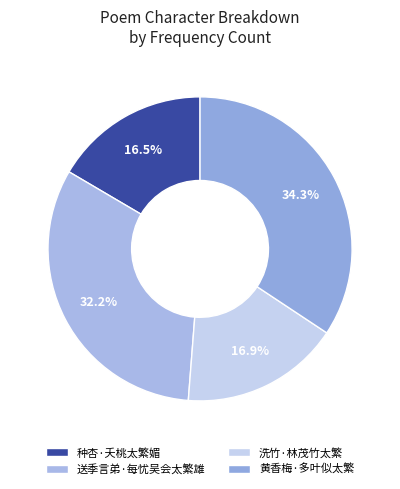

Count the number of slices in the pie.

4